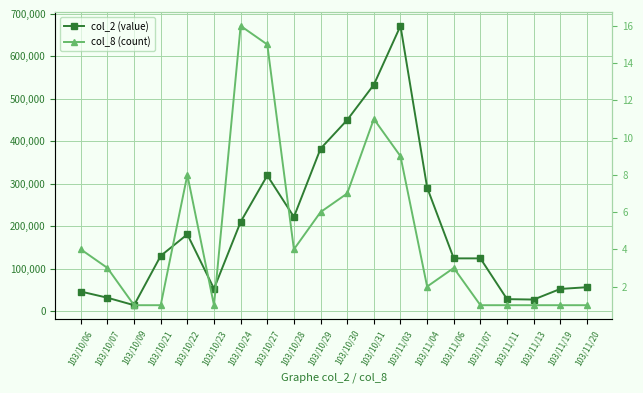

Which series has the largest total across all categories?

col_2 (value)